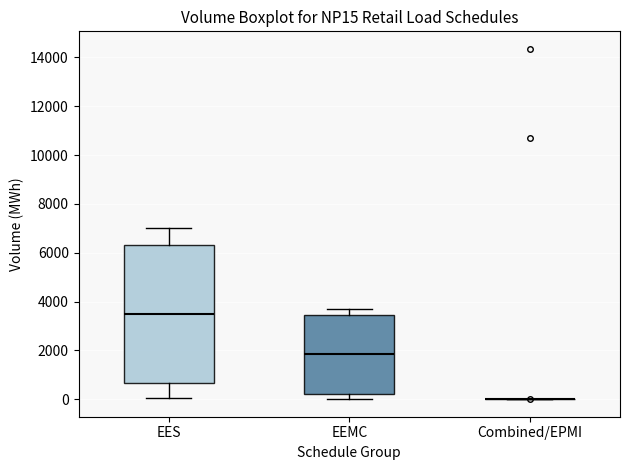

Which box is the tallest, from its lower edge to its upper edge?

EES